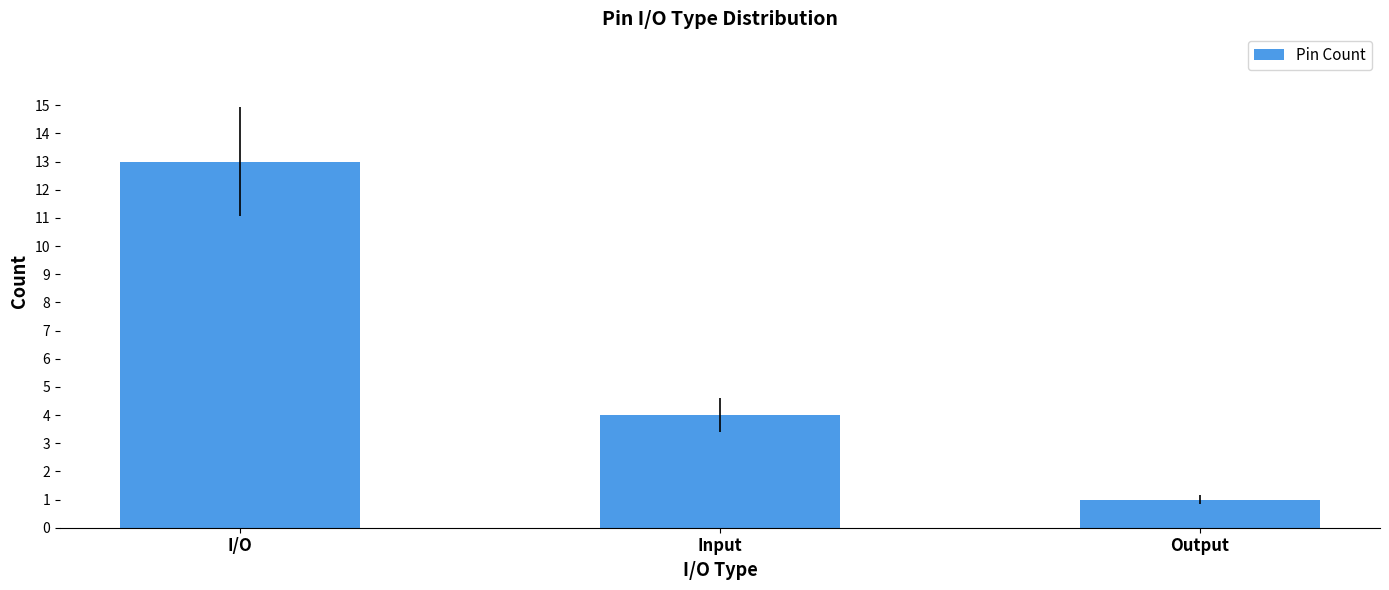

What is the average value?

6